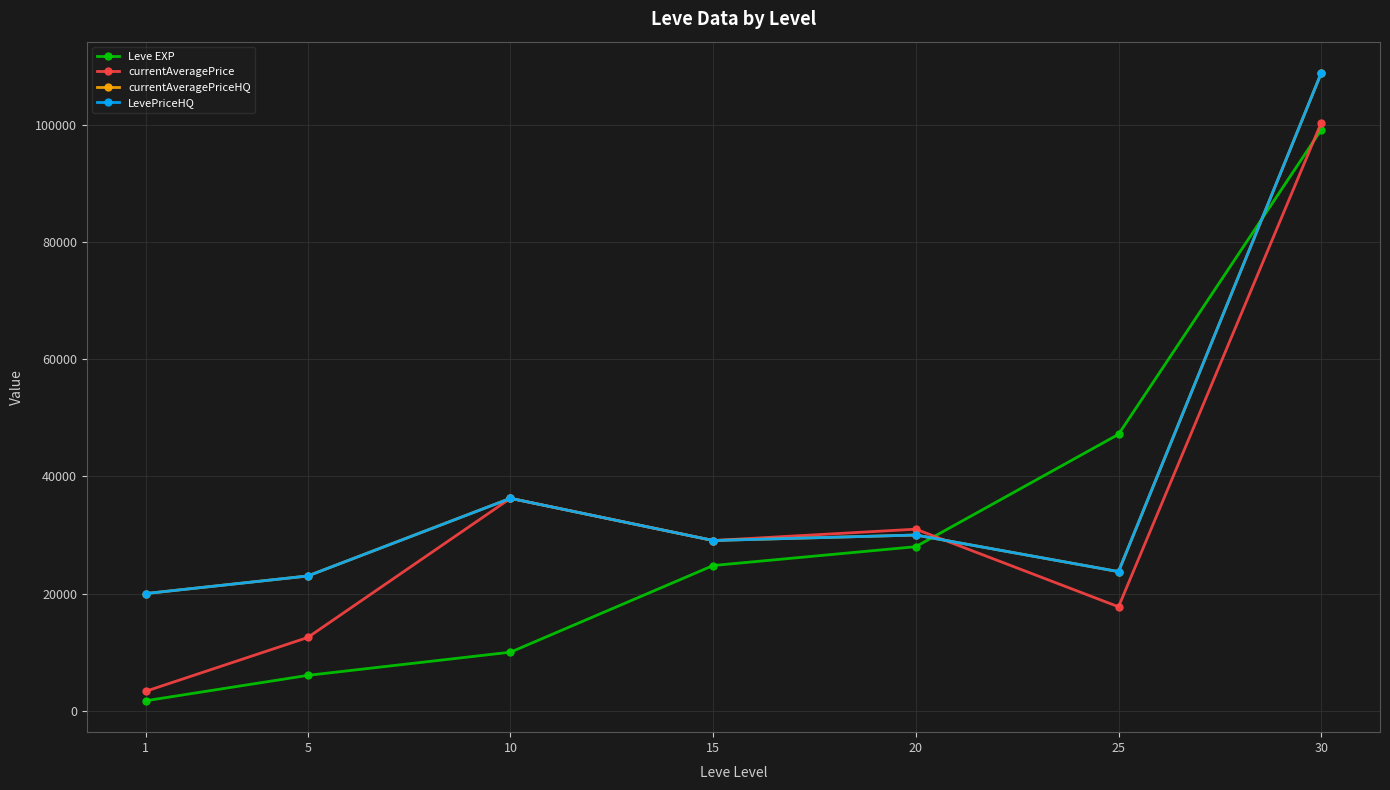

What is the value of the LevePriceHQ point at the 1st from the left?

20000.0